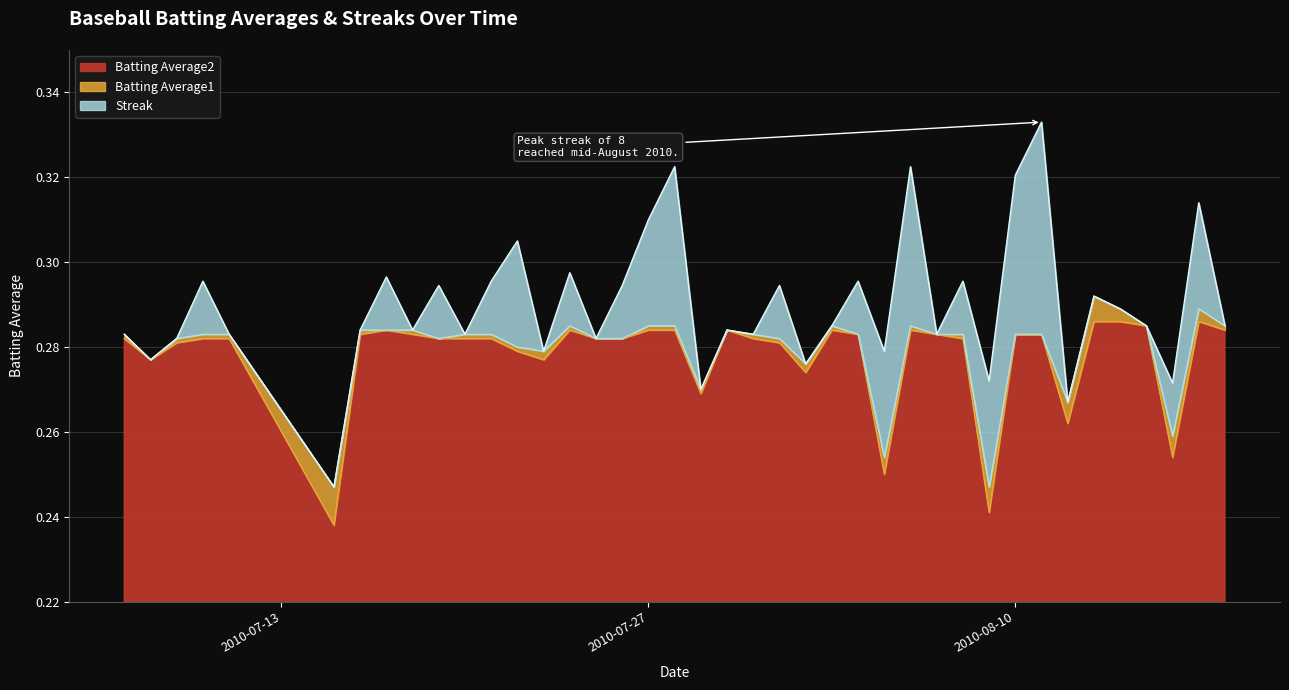

What is the value of the Batting Average1 point at the 40th from the left?

0.3